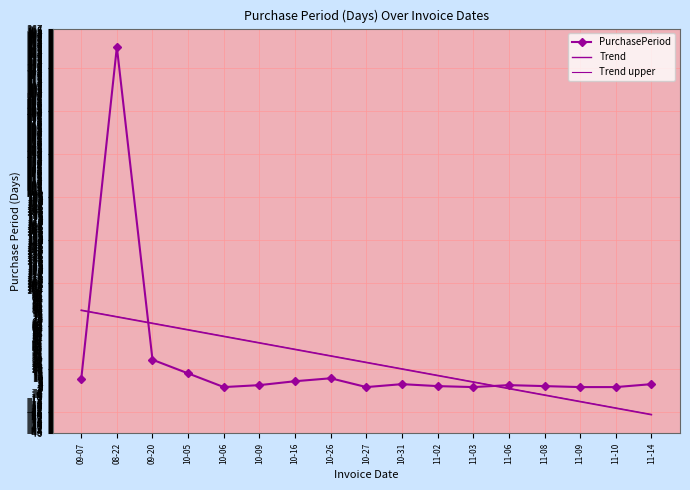

Is it true that Trend equals 12.7 at 11-02?

True